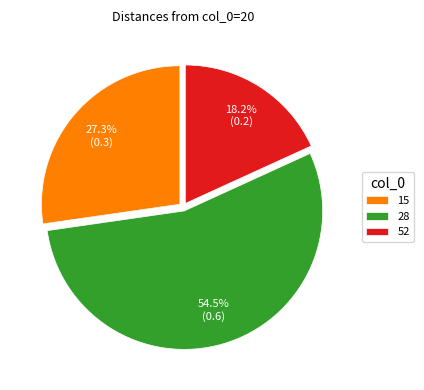

Count the number of slices in the pie.

3